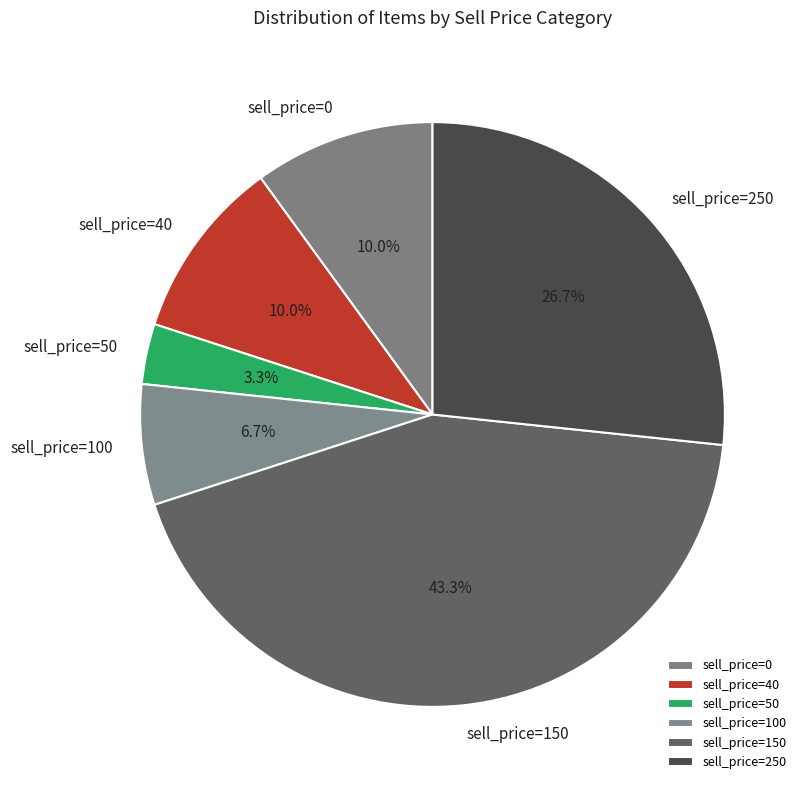

Is it true that sell_price=0 is 24% of the pie?

False